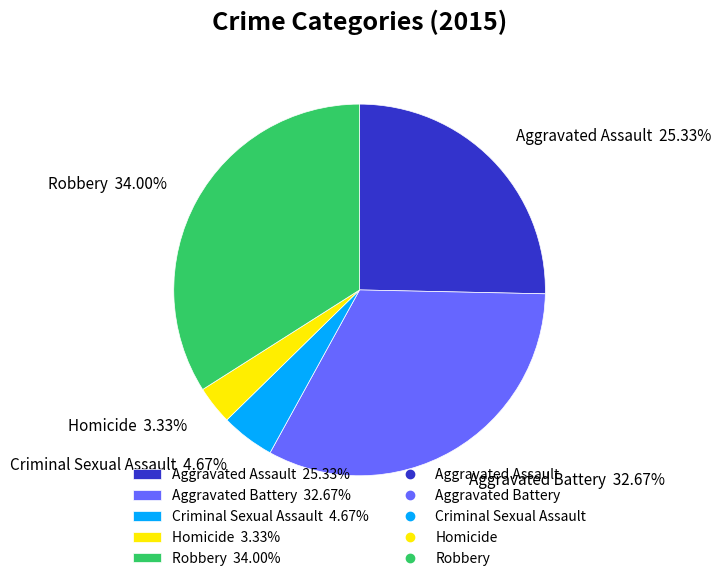

How many slices are in this pie chart?

5